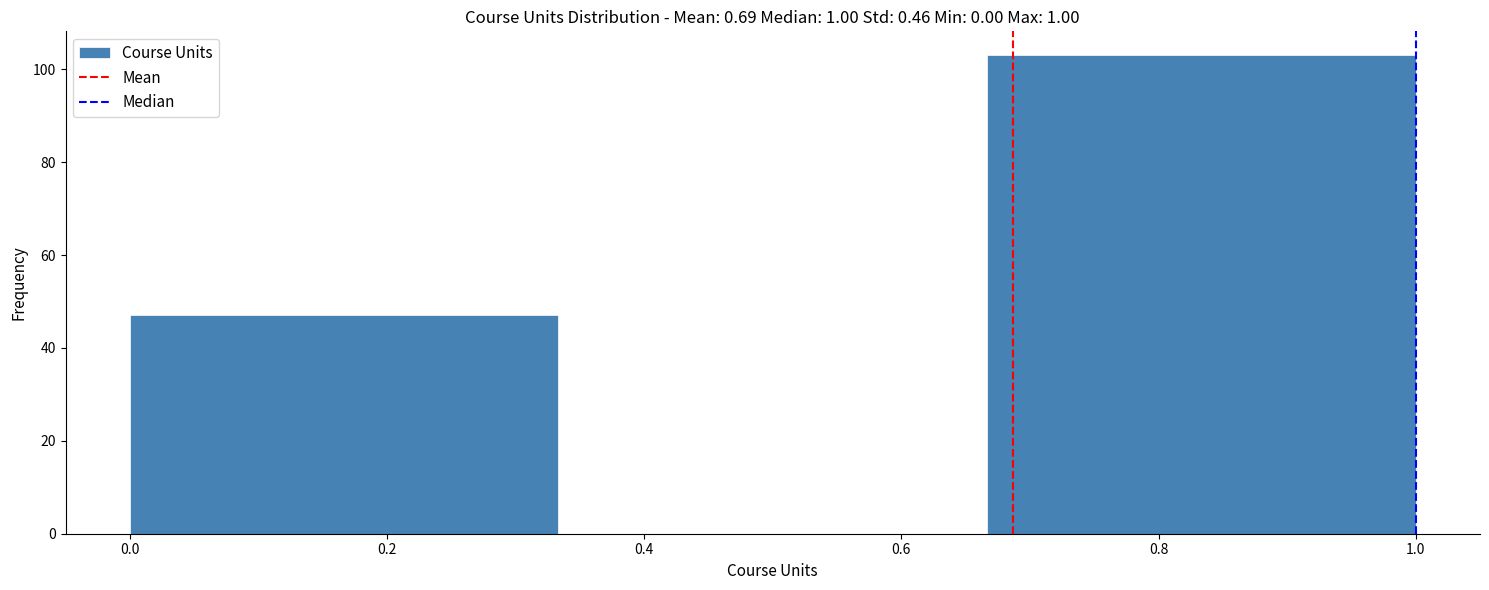

Reading left to right, transcribe this chart: for each bar, give the range it covers on the x-axis and its height. Neither the bar edges nor the heights are printed on the chart, so give them approximately, as read against the axes.

0.00 to 0.34: 48
0.34 to 0.66: 0
0.66 to 1.00: 104